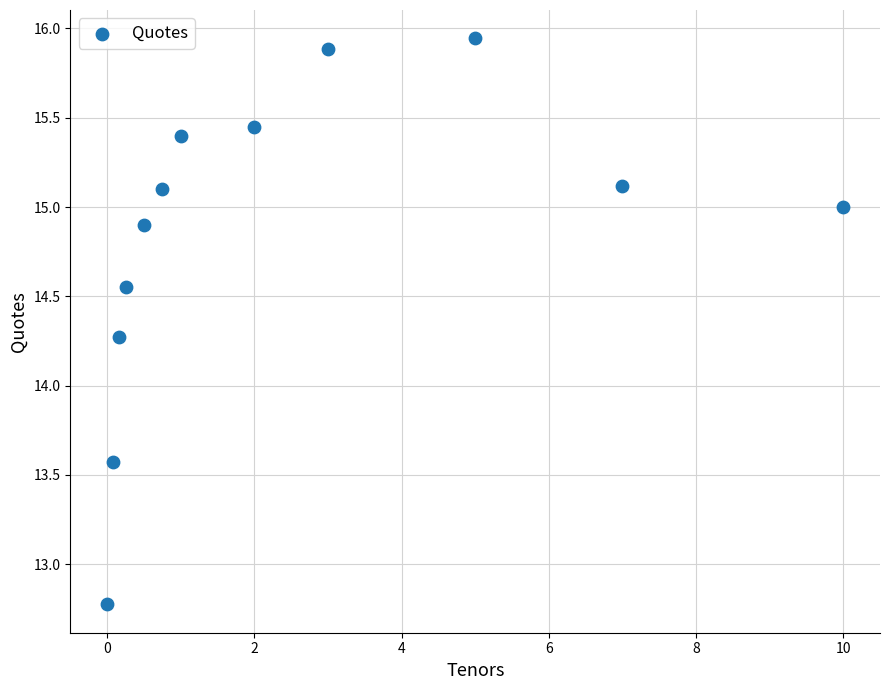

What Y value in the scatter plot is closest to 14?

14.3